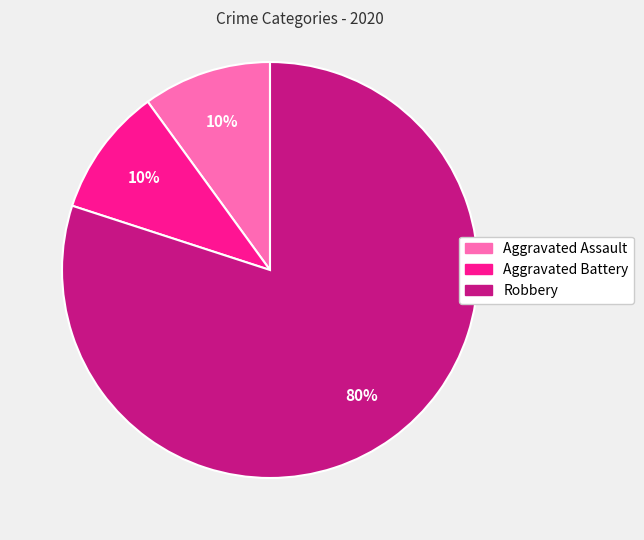

To the nearest percent, what portion does Robbery represent?

80%